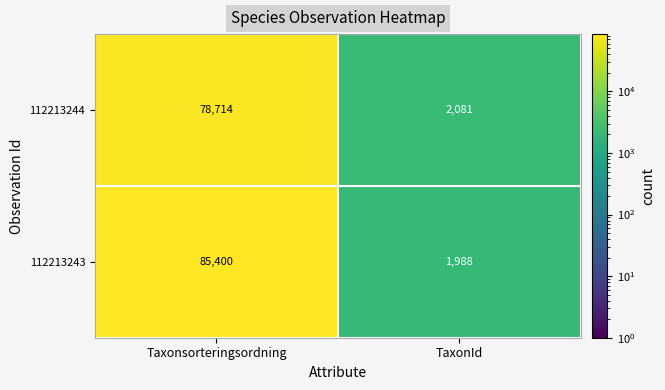

List the series in order of their overall mean, highest first.

112213243, 112213244